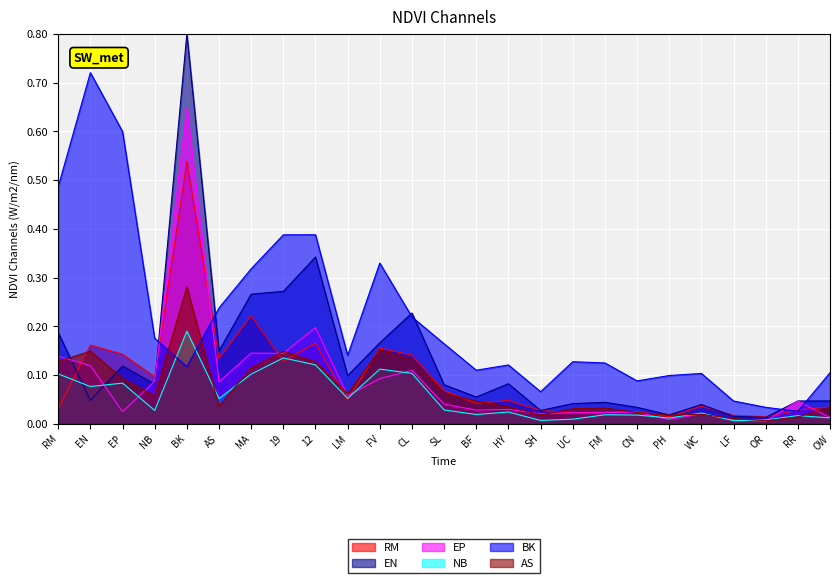

What is the spread (max minus min) of values at LM?

0.1